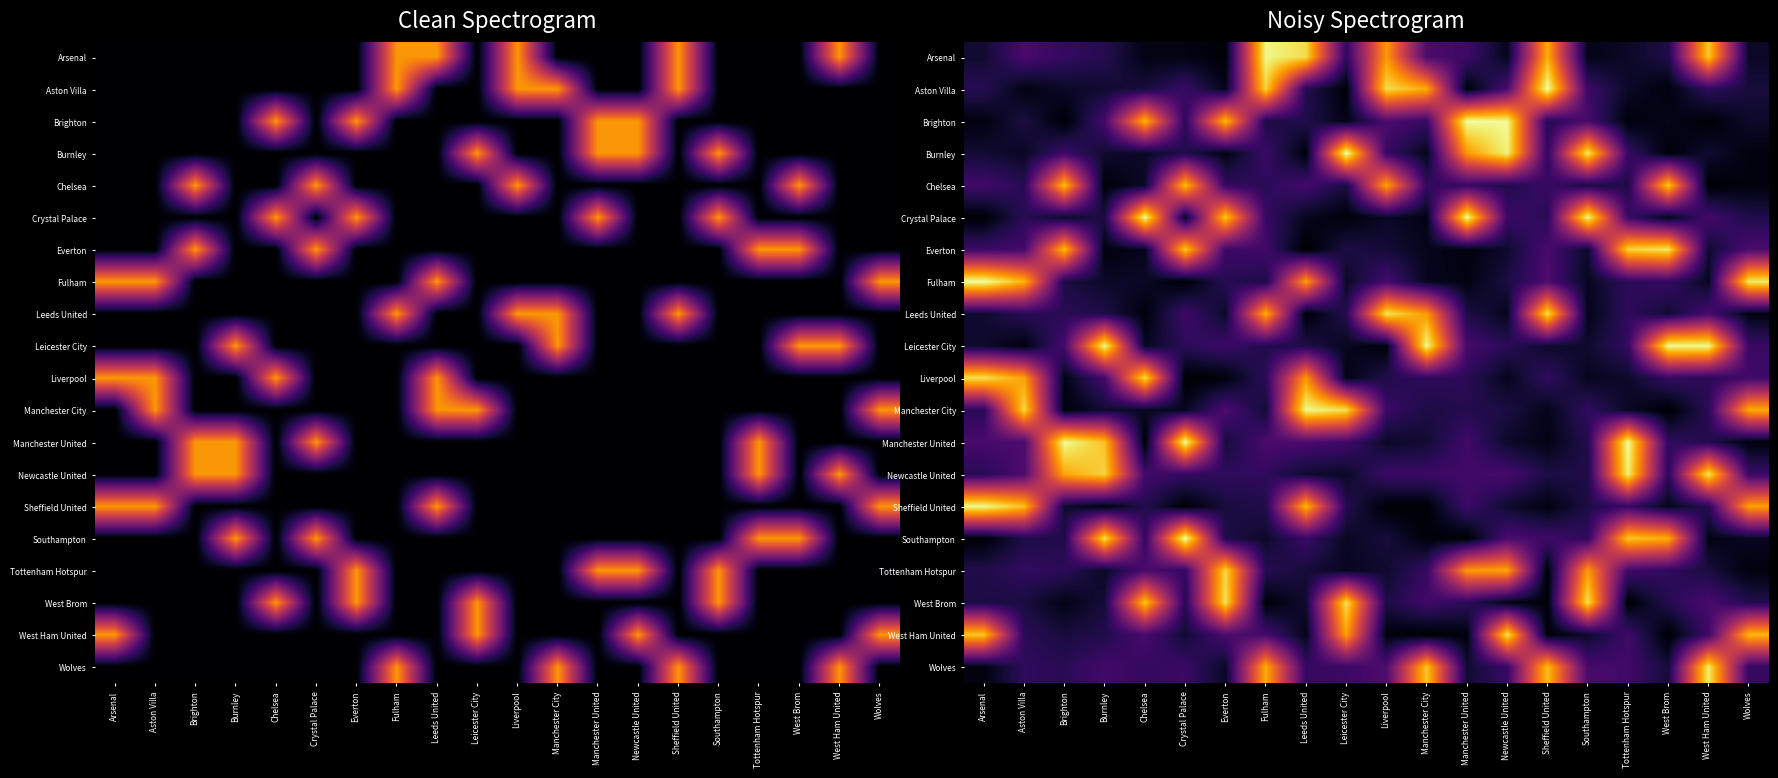

Rank the series at Aston Villa from lowest to highest value.

Leicester City, Aston Villa, Burnley, West Brom, Brighton, Southampton, Chelsea, Leeds United, Crystal Palace, West Ham United, Wolves, Tottenham Hotspur, Everton, Arsenal, Manchester United, Newcastle United, Liverpool, Fulham, Sheffield United, Manchester City